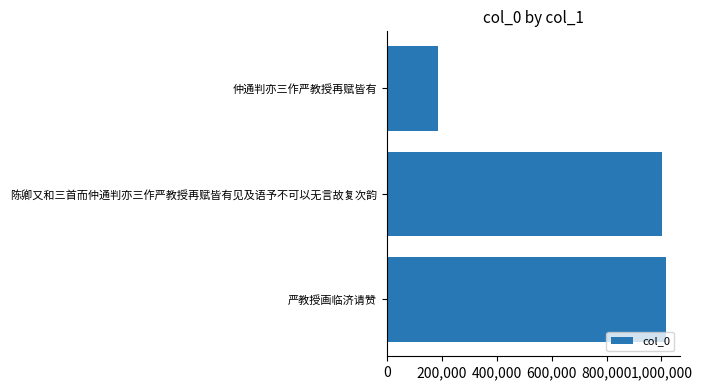

What is the average value?

734158